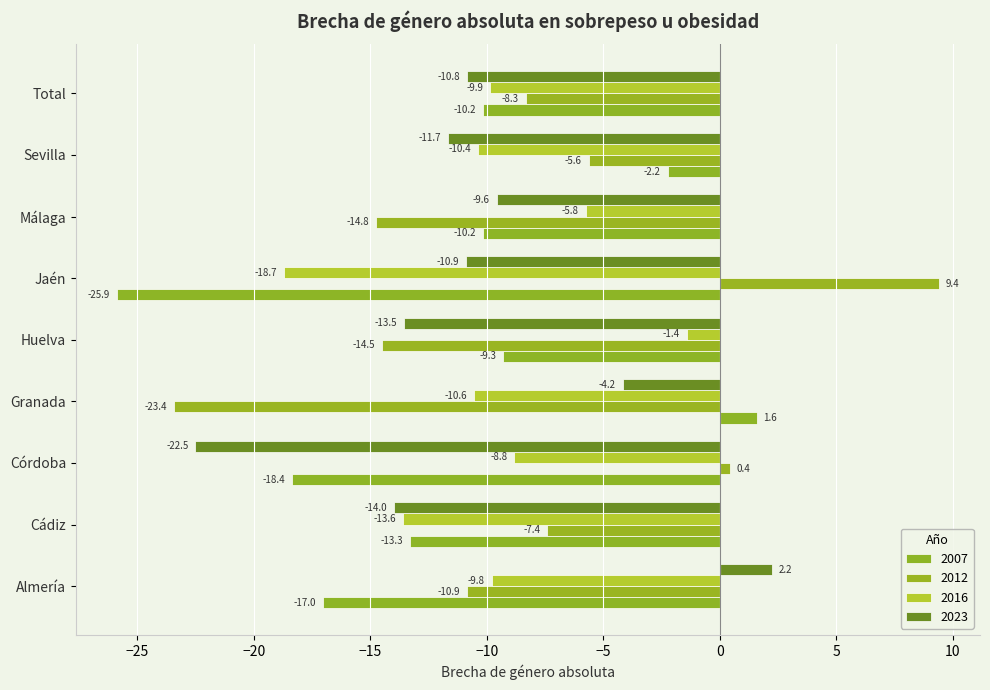

What is the value of the 2023 bar at the 8th from the left?

-11.7